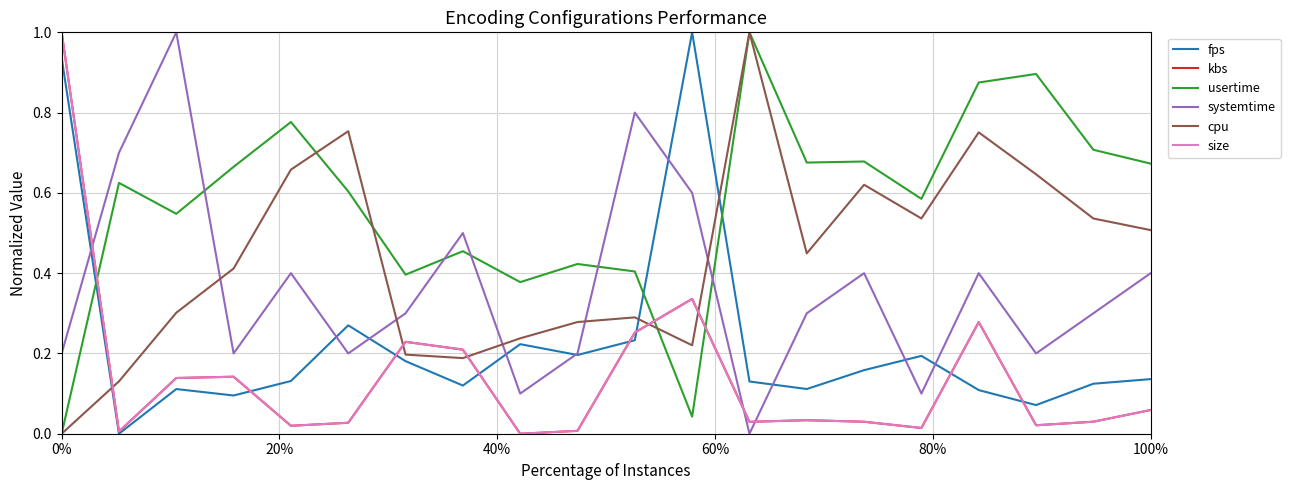

After their last crossing, which series has the higher values: cpu or systemtime?

cpu